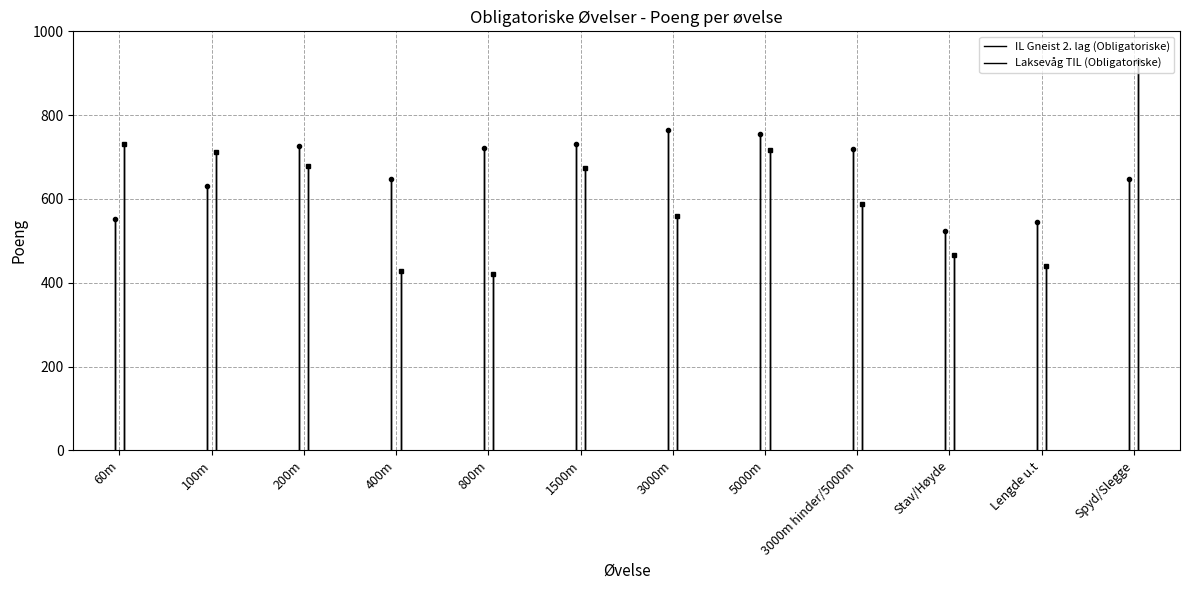

Reading right to left, transcribe all the data shown in this chart.

IL Gneist 2. lag (Obligatoriske): 648	544	523	718	756	765	731	722	647	726	632	551
Laksevåg TIL (Obligatoriske): 930	439	465	588	716	560	673	420	429	679	713	732